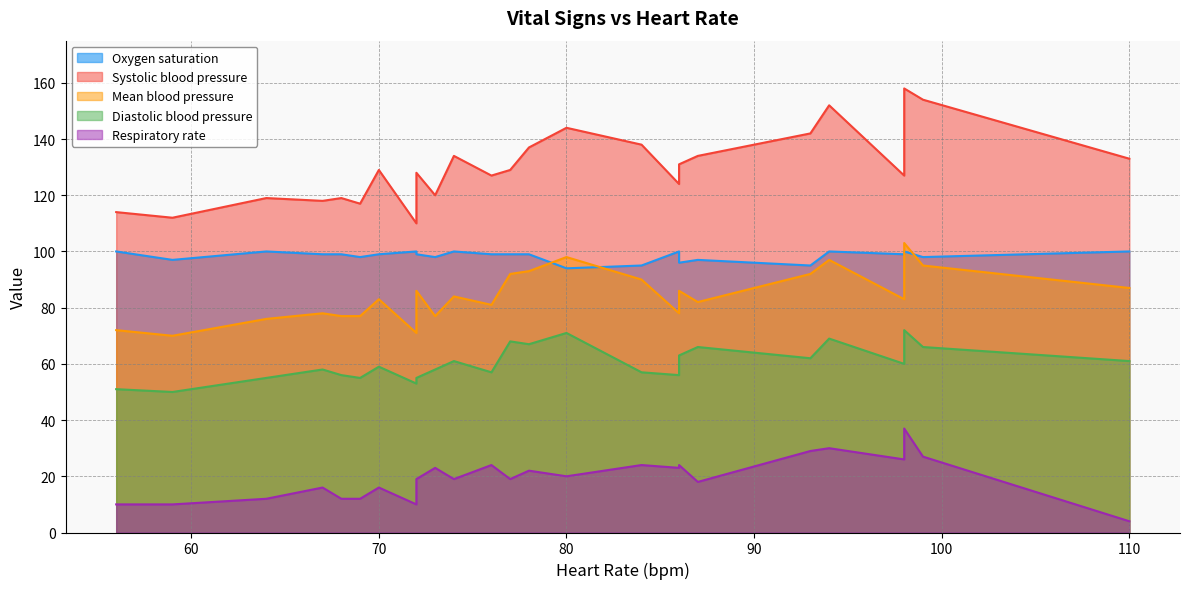

How many data points in Systolic blood pressure are above 129?

11